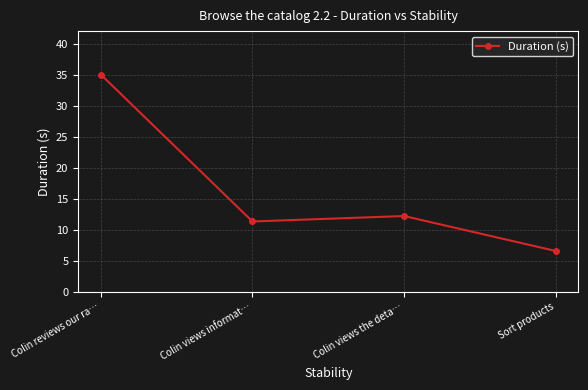

Reading left to right, what are all the values shown in this chart?

35.0	11.3	12.2	6.6